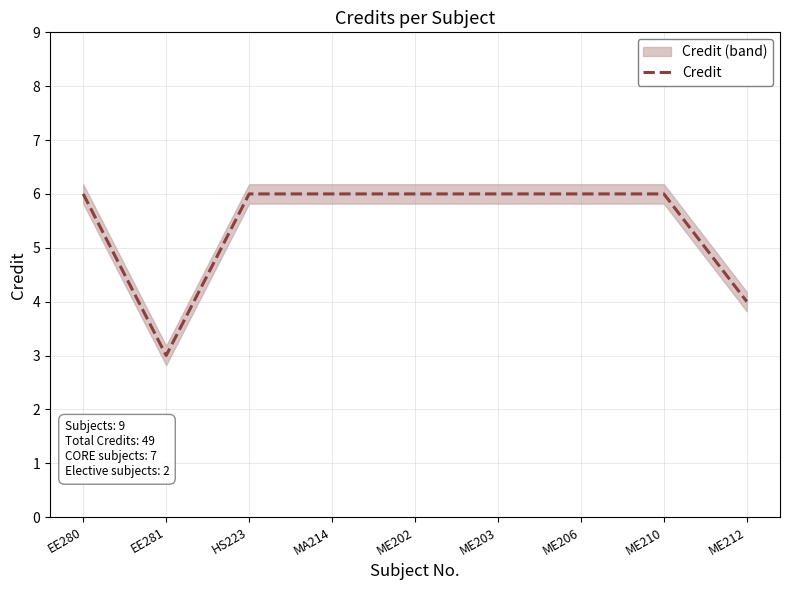

What is the minimum value shown in the chart?

3